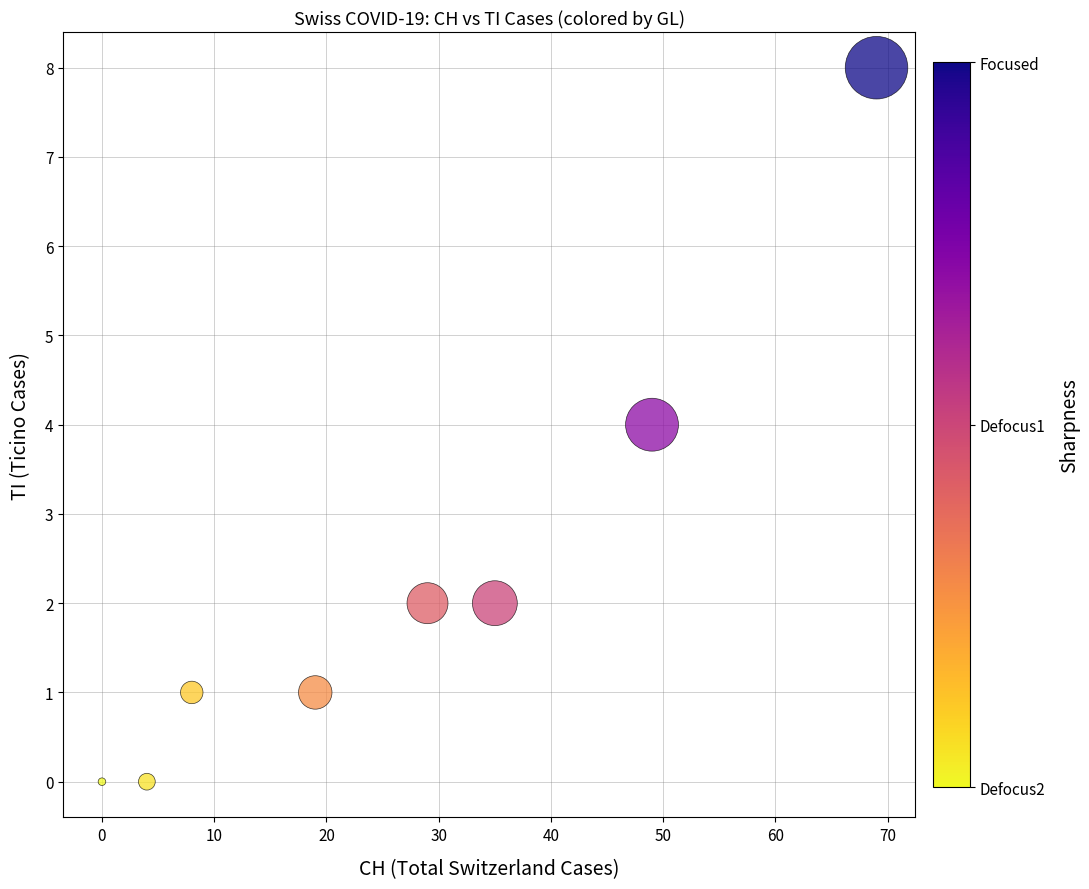

What is the range of X values (max minus min)?

69